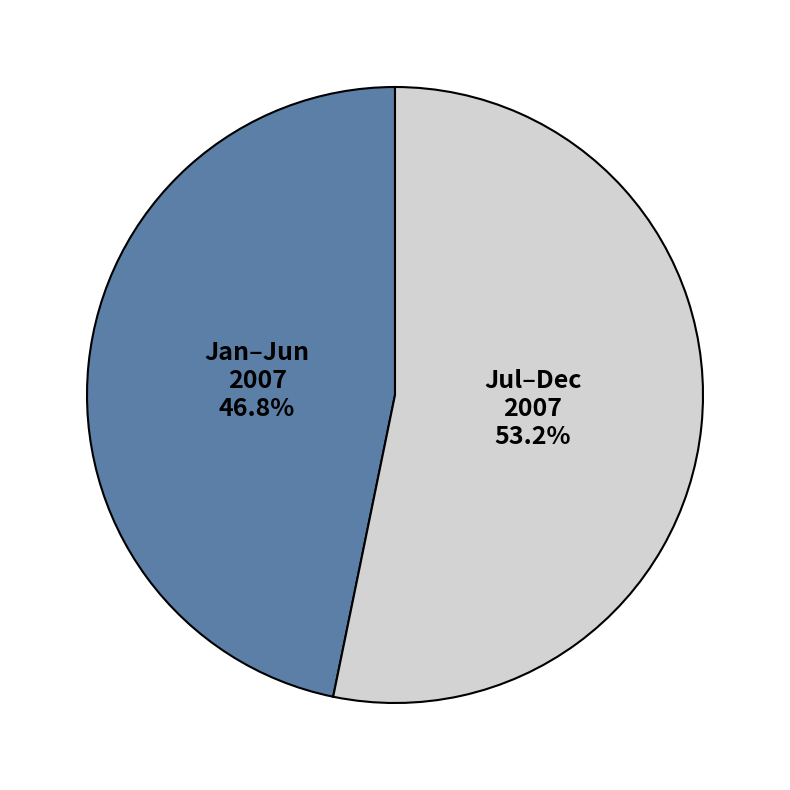

Is there a majority slice in this chart?

Yes